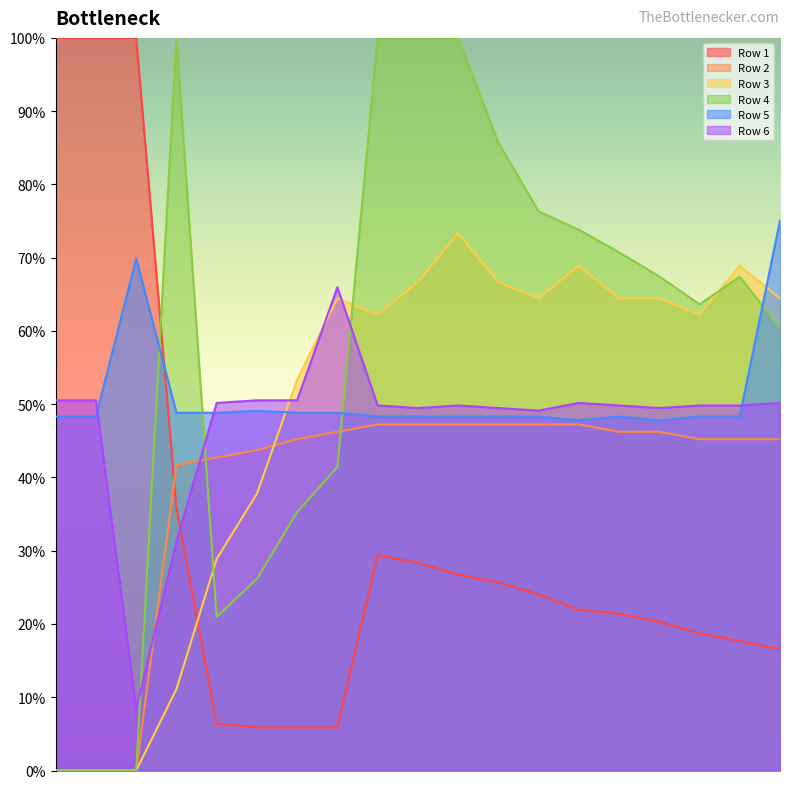

At which category does Row 5 reach its first local peak?

2